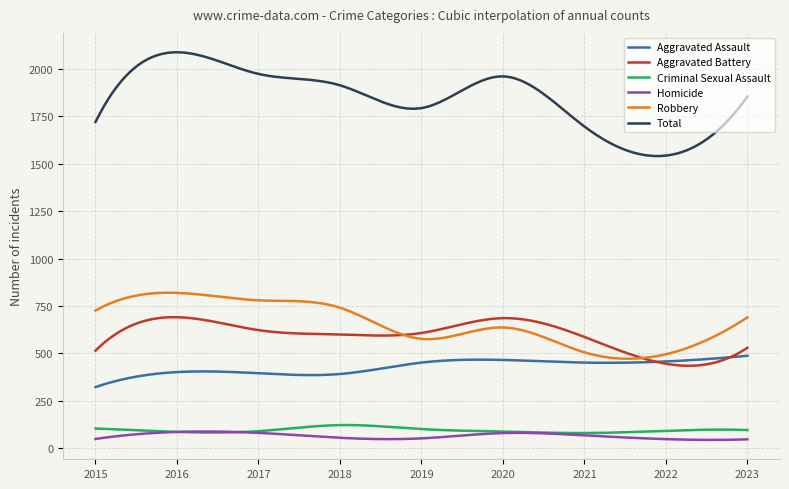

True or false: Aggravated Battery and Criminal Sexual Assault cross at least once.

False